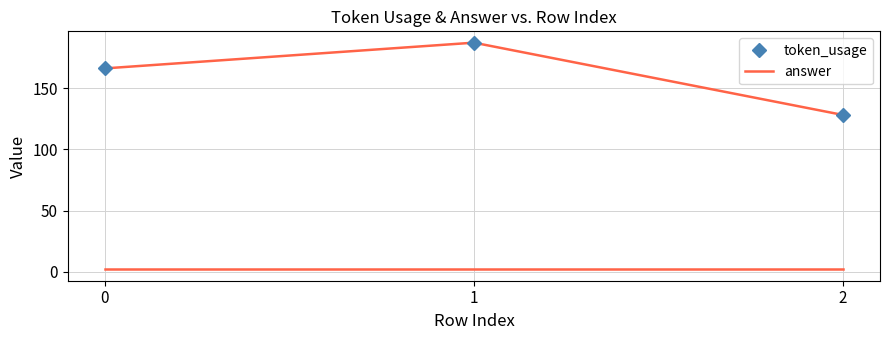

The value of token_usage at 2 is 128. True or false?

True